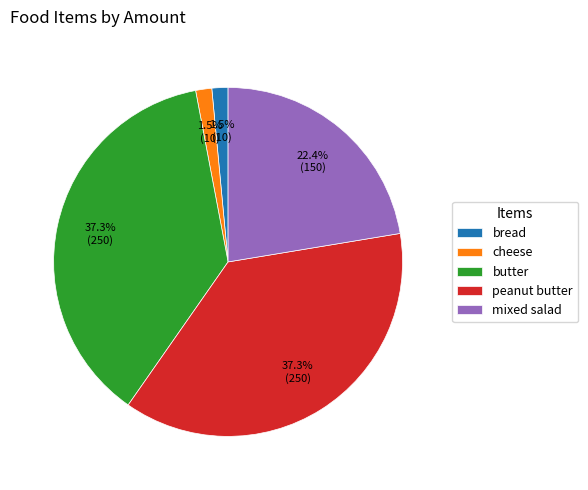

Is there any slice that represents more than half of the pie?

No